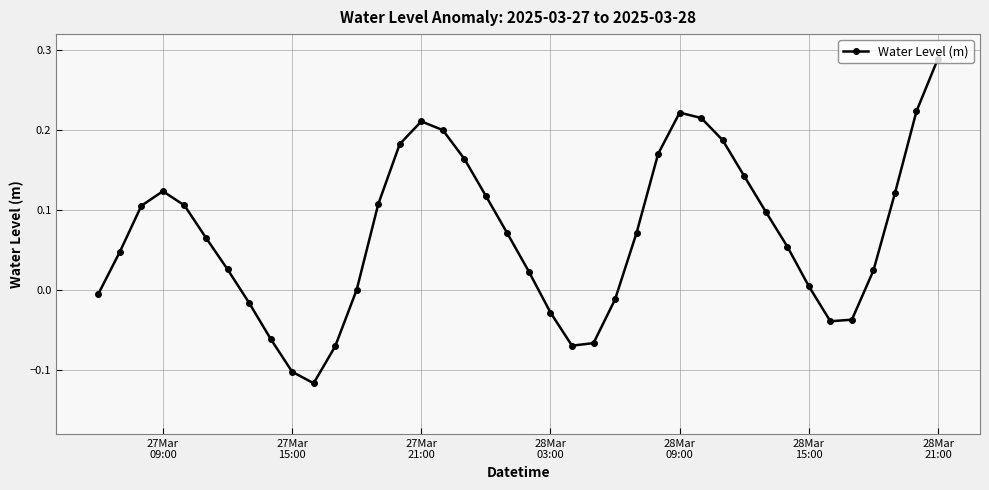

How many interior local valleys (lower than both neighbors) does the data have?

3